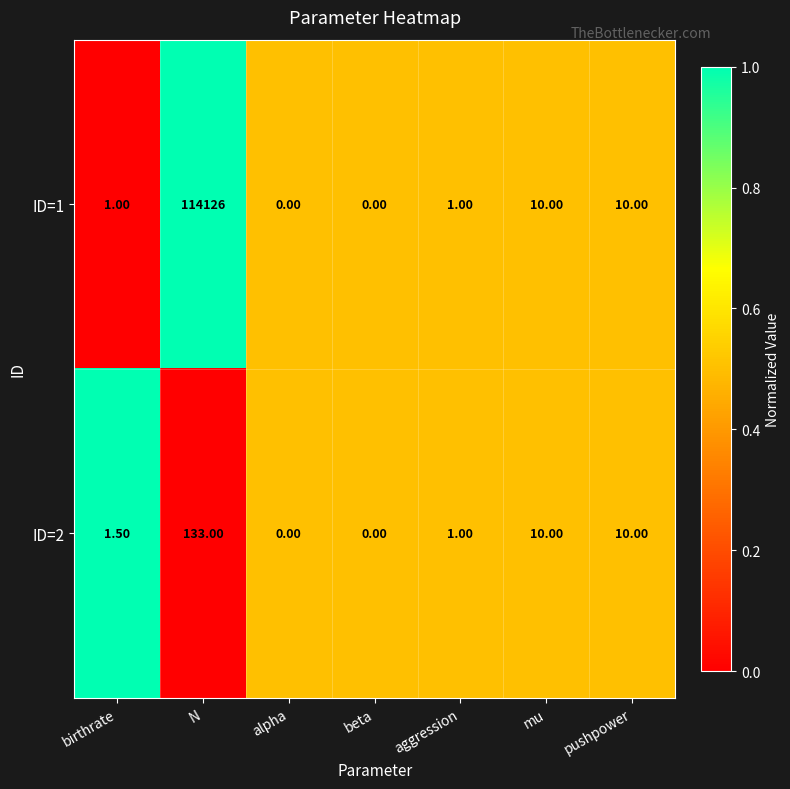

How many series are shown in this chart?

2